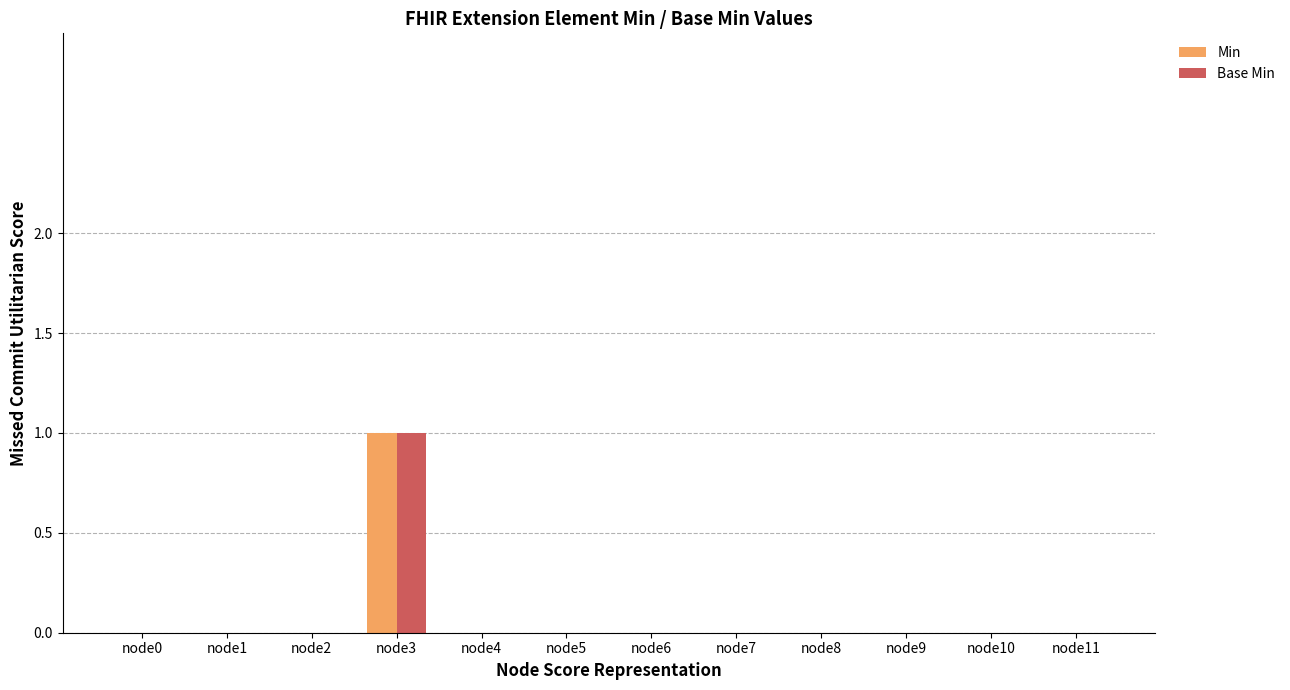

Reading left to right, extract all data points from this chart.

Min: 0	0	0	1	0	0	0	0	0	0	0	0
Base Min: 0	0	0	1	0	0	0	0	0	0	0	0